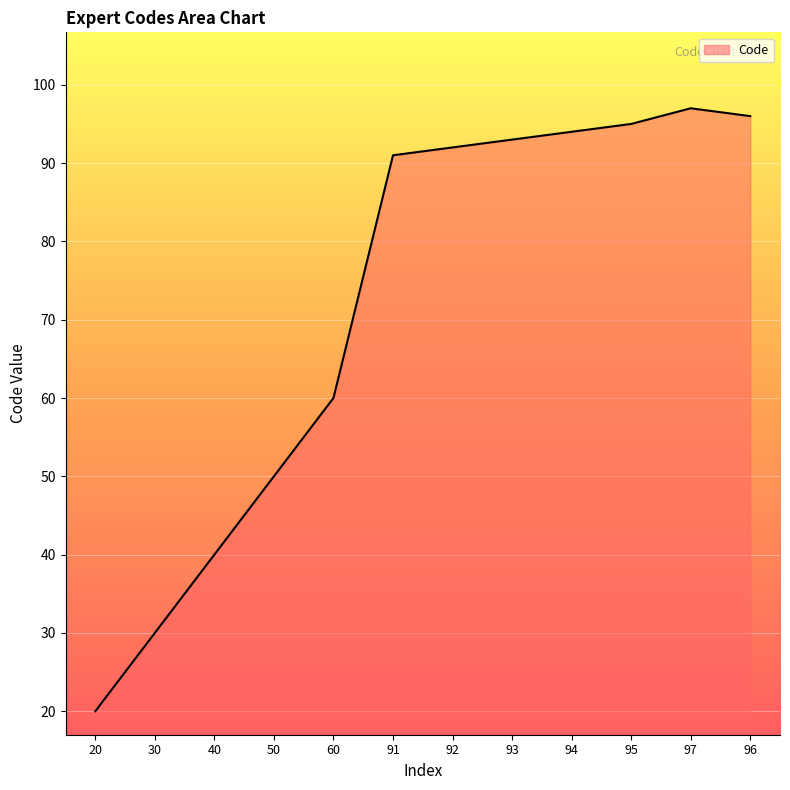

What is the average value?

72